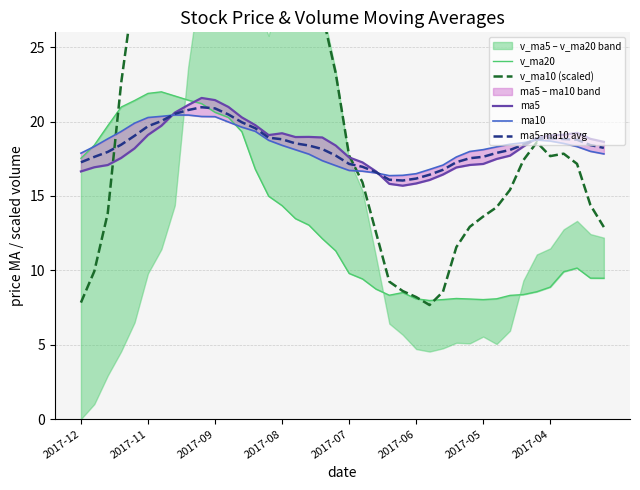

True or false: ma5-ma10 avg has a value of 4.2 at 2017-05.

False